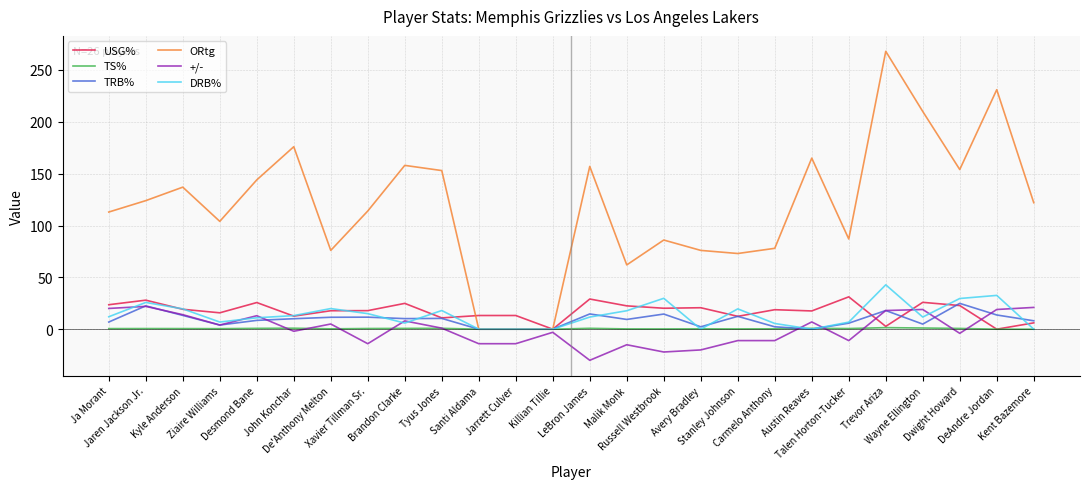

Where is the first local maximum for TRB%?

Jaren Jackson Jr.